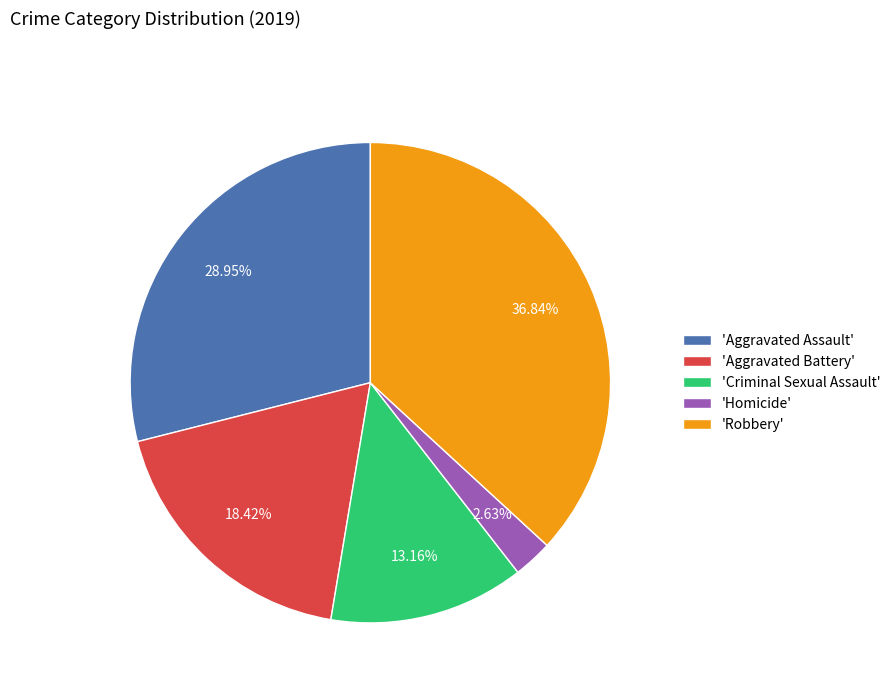

Does any single category account for the majority?

No